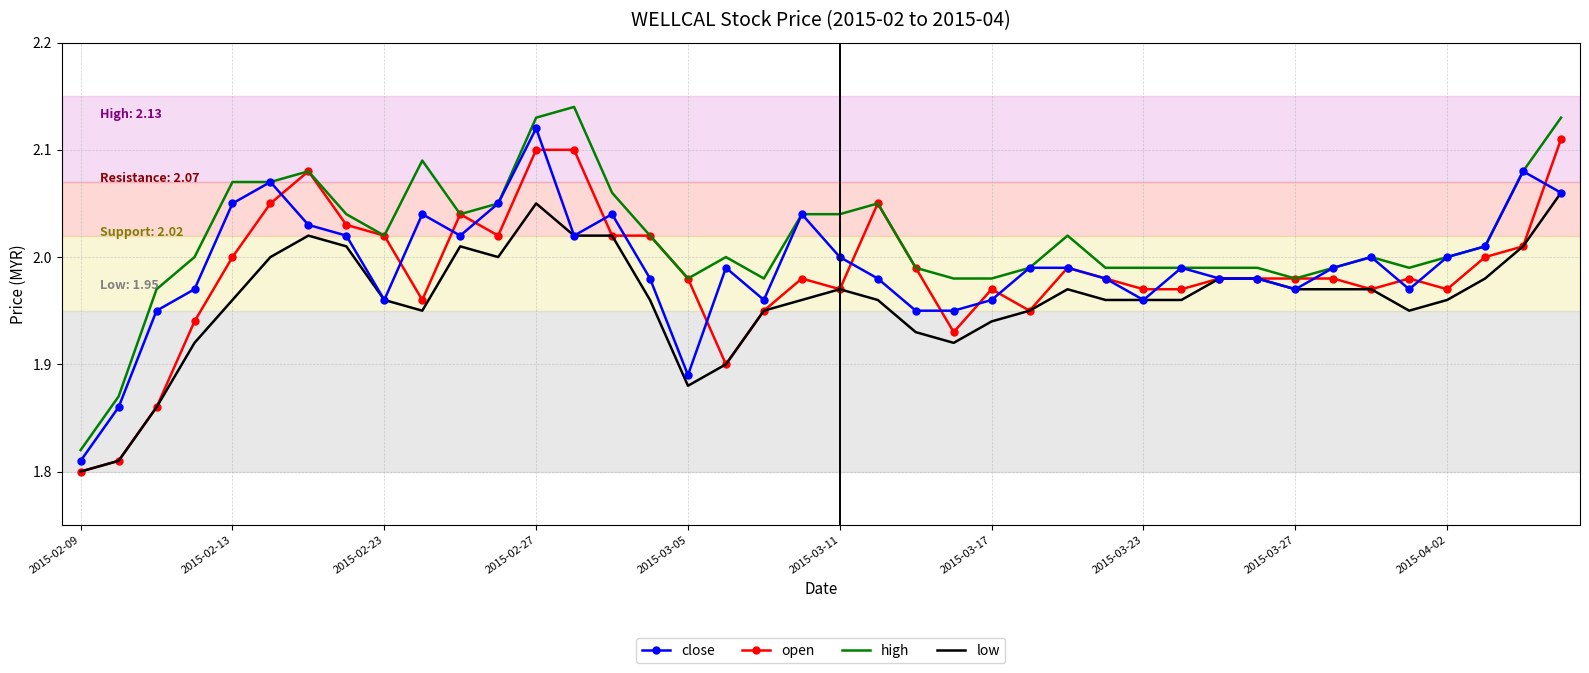

Which series has the largest total across all categories?

high